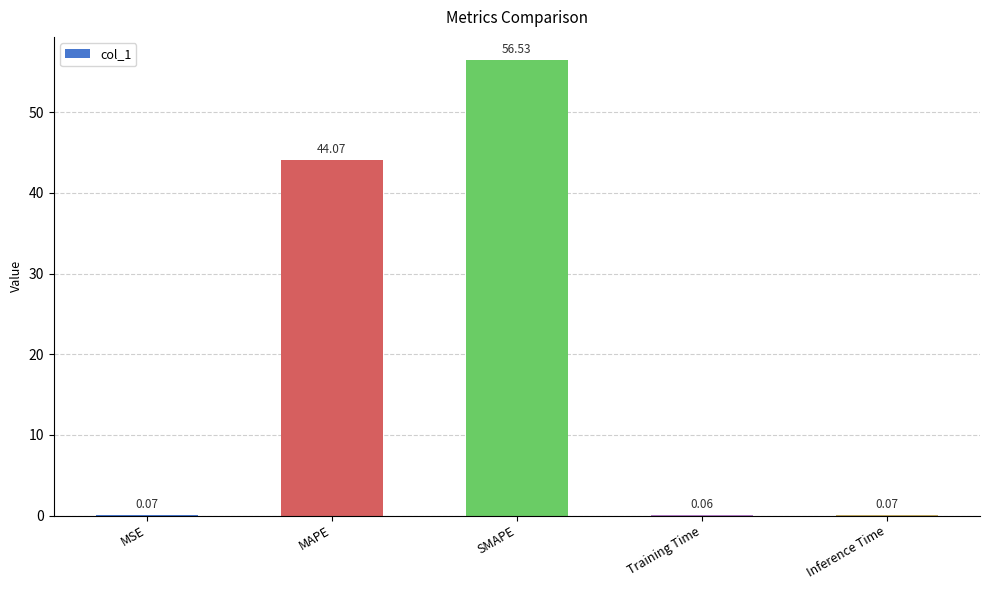

Between SMAPE and MSE, which is larger?

SMAPE